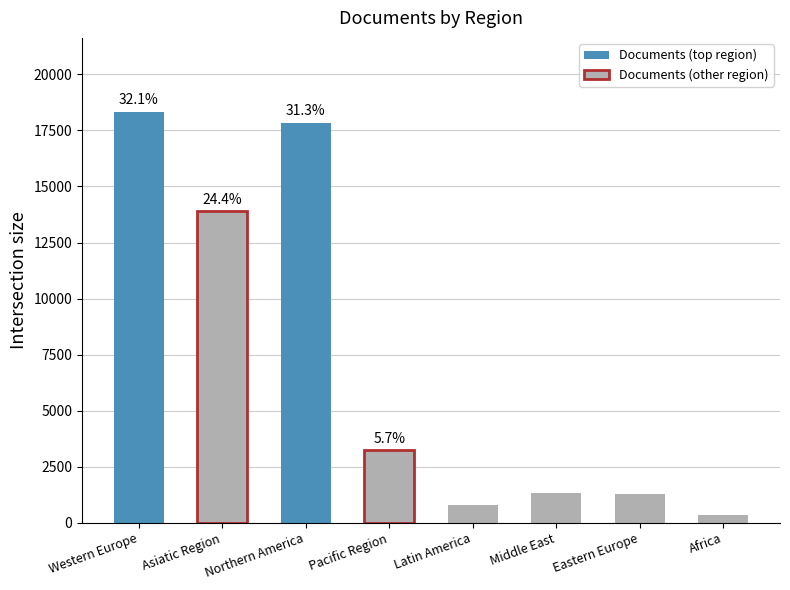

True or false: the data shows 683 at Pacific Region.

False